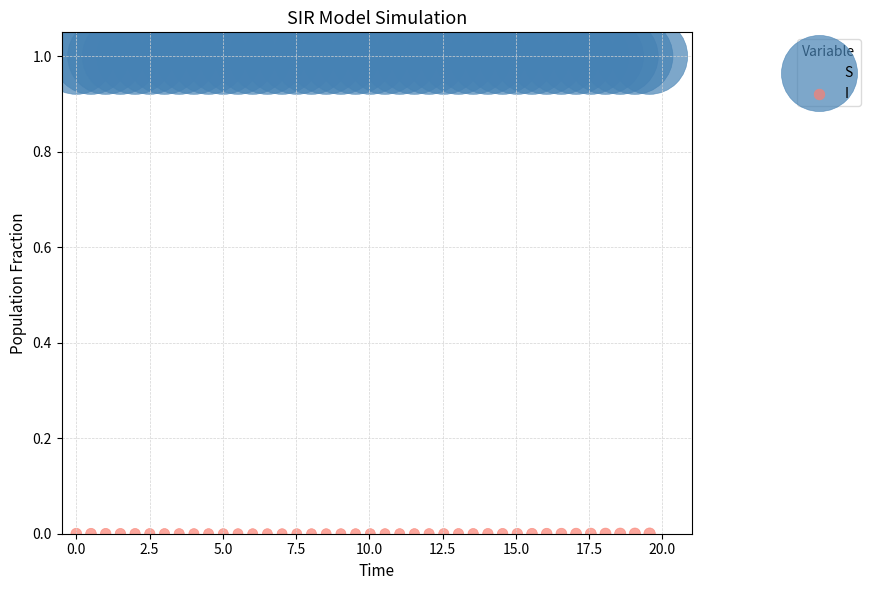

Which series reaches the maximum Y coordinate?

S